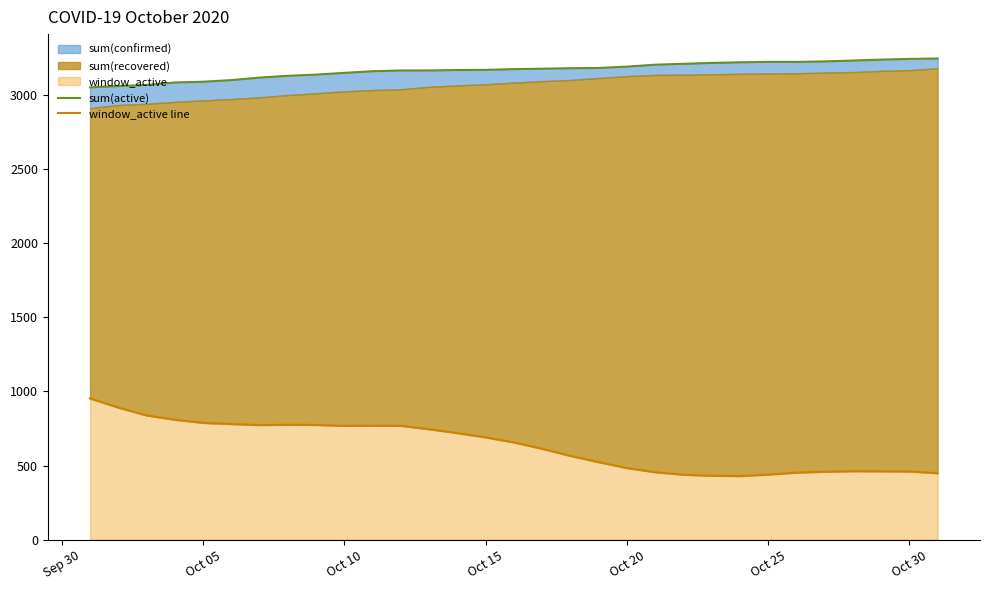

What is the average value of the sum(active) series?

3169